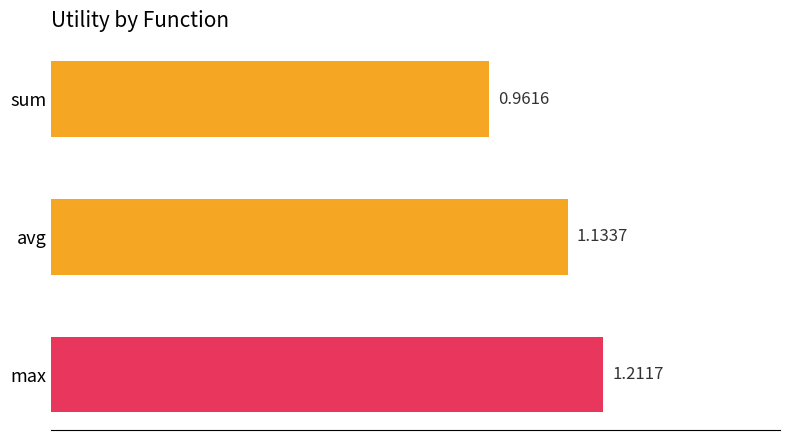

What is the label of the 2nd bar from the bottom?

avg